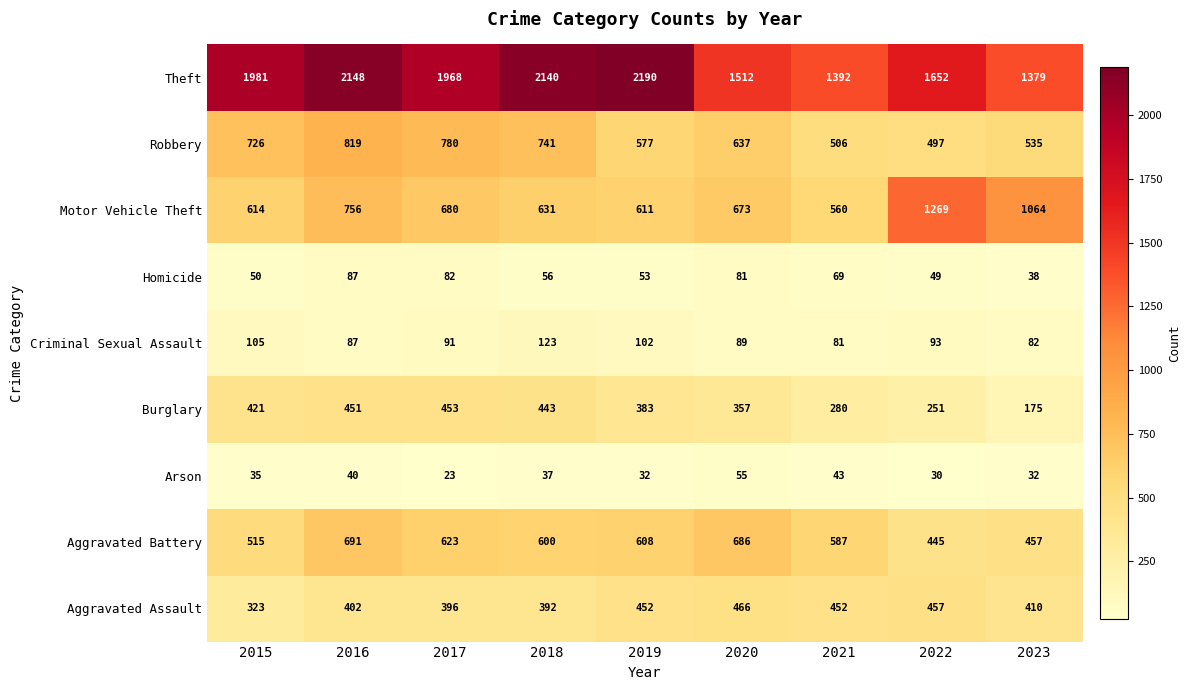

At how many categories does at least one series exceed 1675?

5